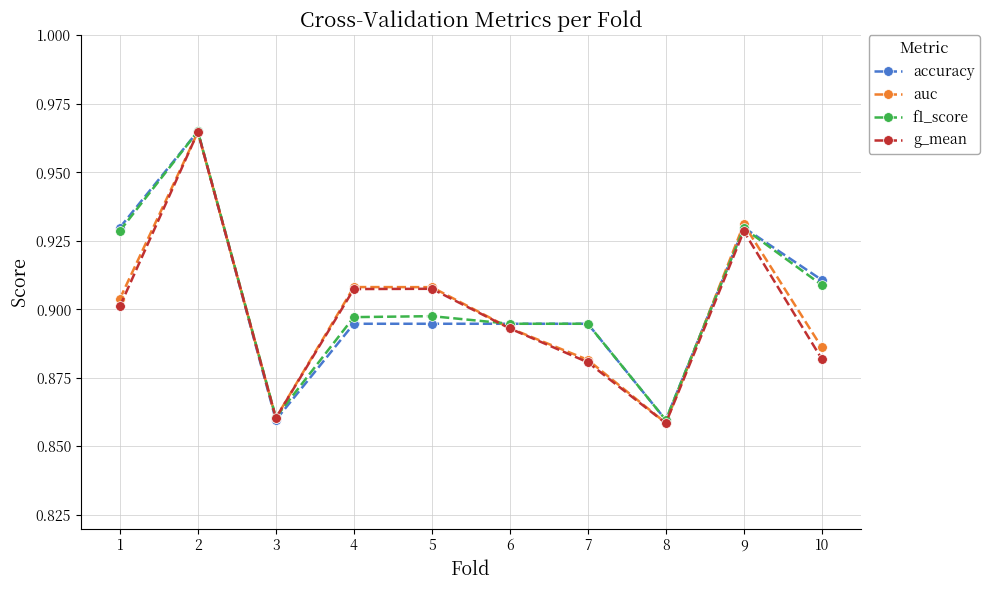

At which category is the sum across all series the highest?

2